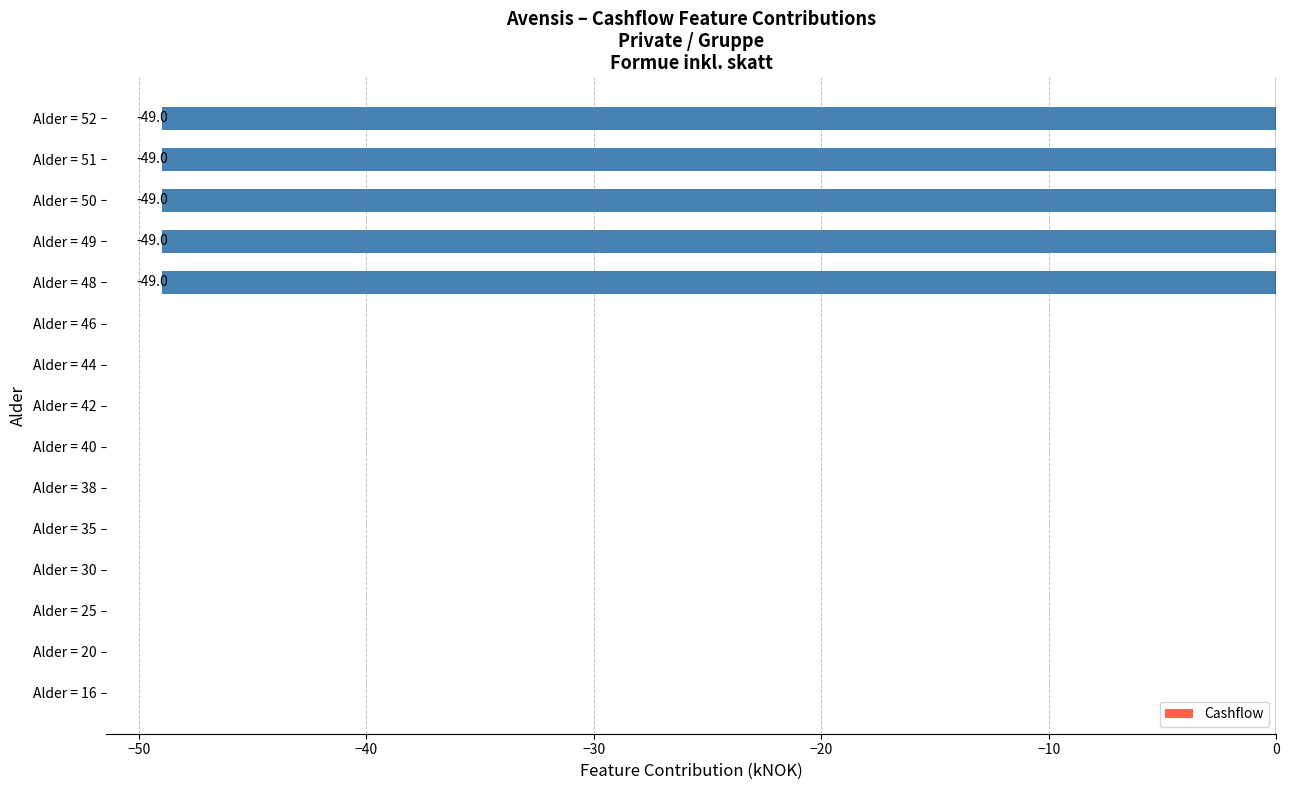

The value at Alder = 38 is -20. True or false?

False